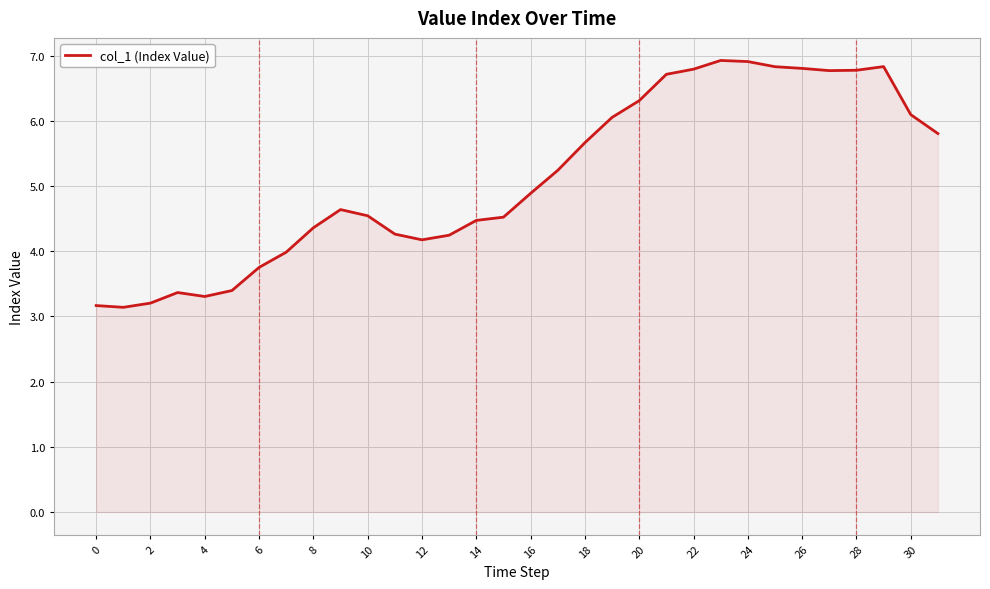

What is the difference between the maximum and minimum values?

3.8